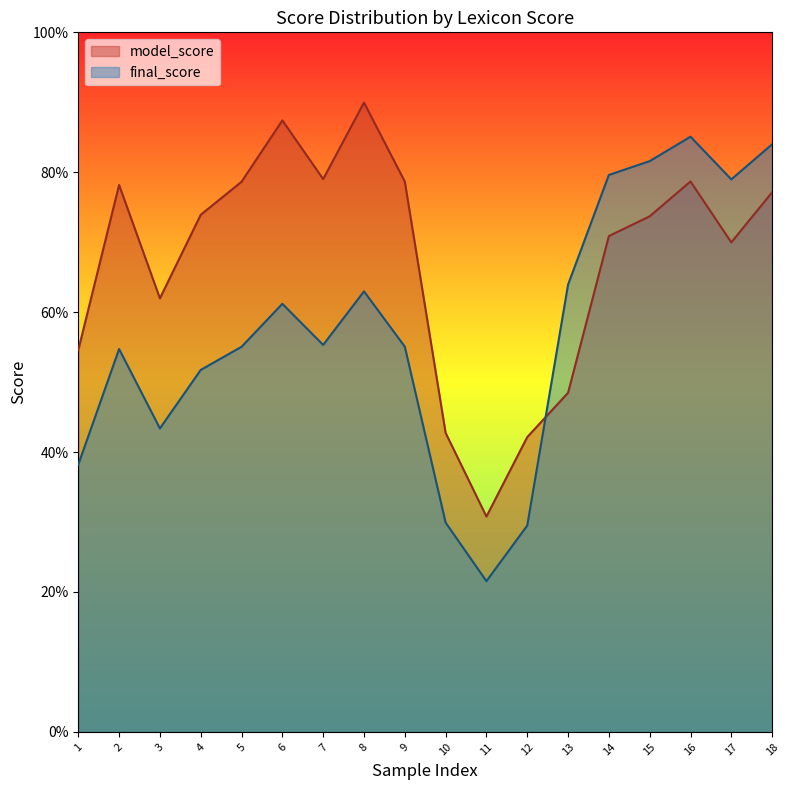

How many lines are shown in the chart?

2